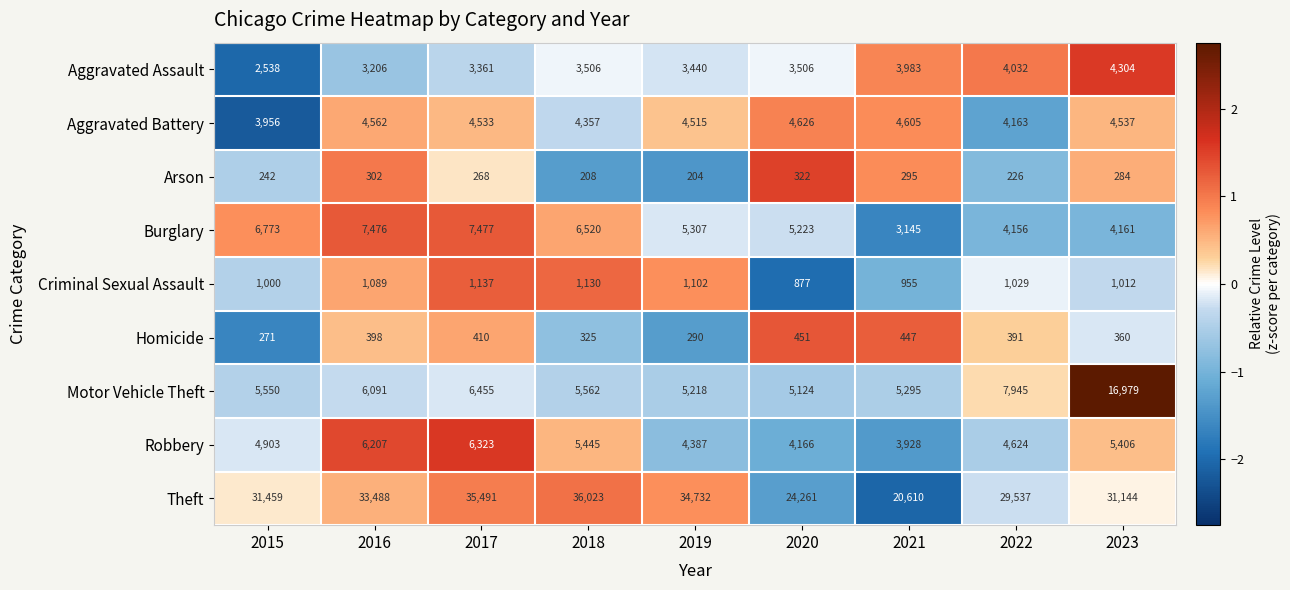

At which label does Robbery reach its peak?

2017